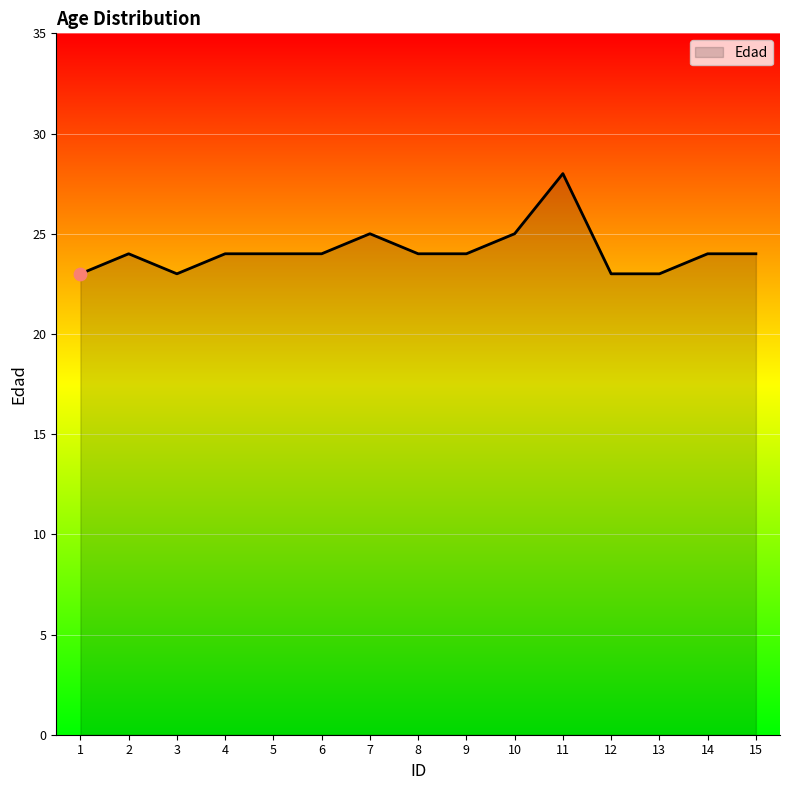

What is the change in value from 5 to 10?

+1